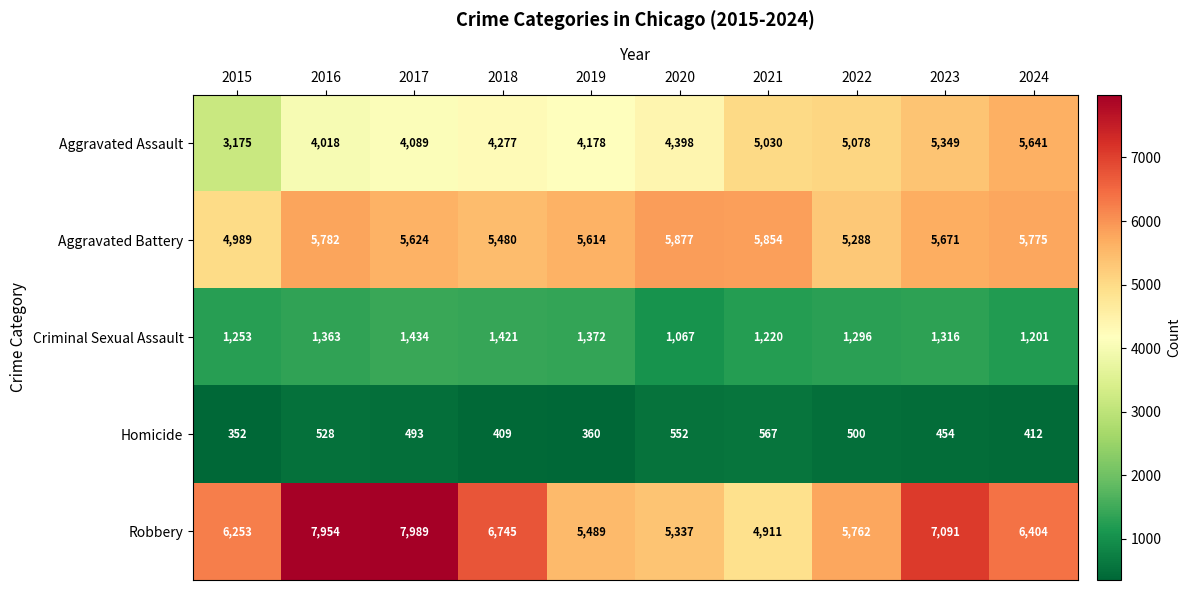

Count the number of categories in the chart.

10